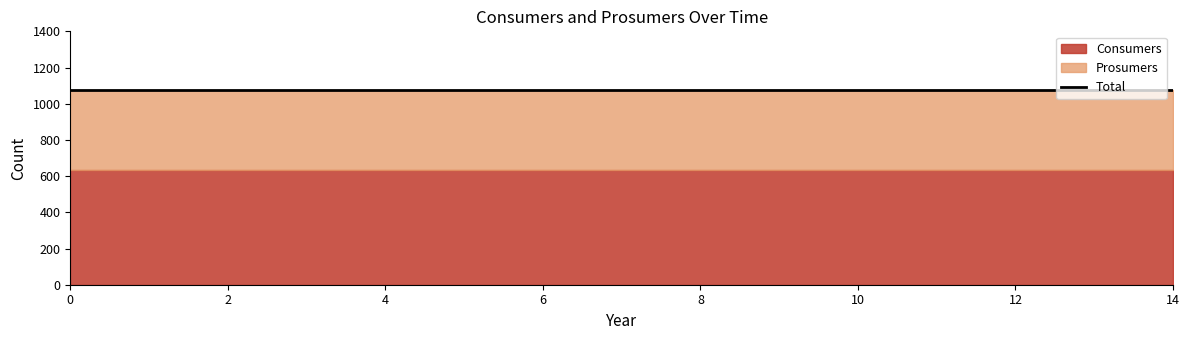

What is the lowest value of the Consumers series?

635